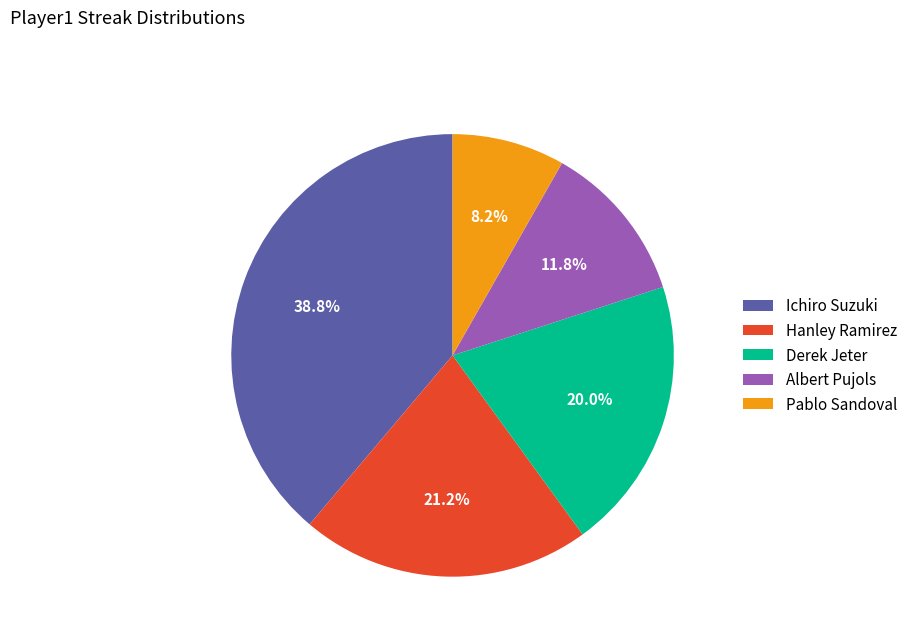

Which has a higher value, Albert Pujols or Ichiro Suzuki?

Ichiro Suzuki